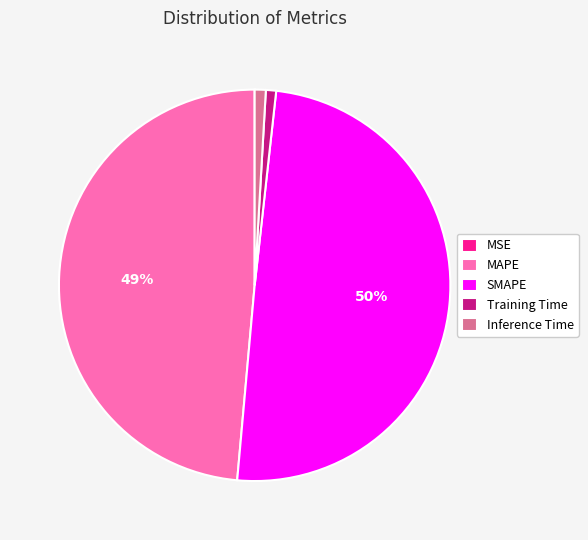

To the nearest percent, what portion does Training Time represent?

1%